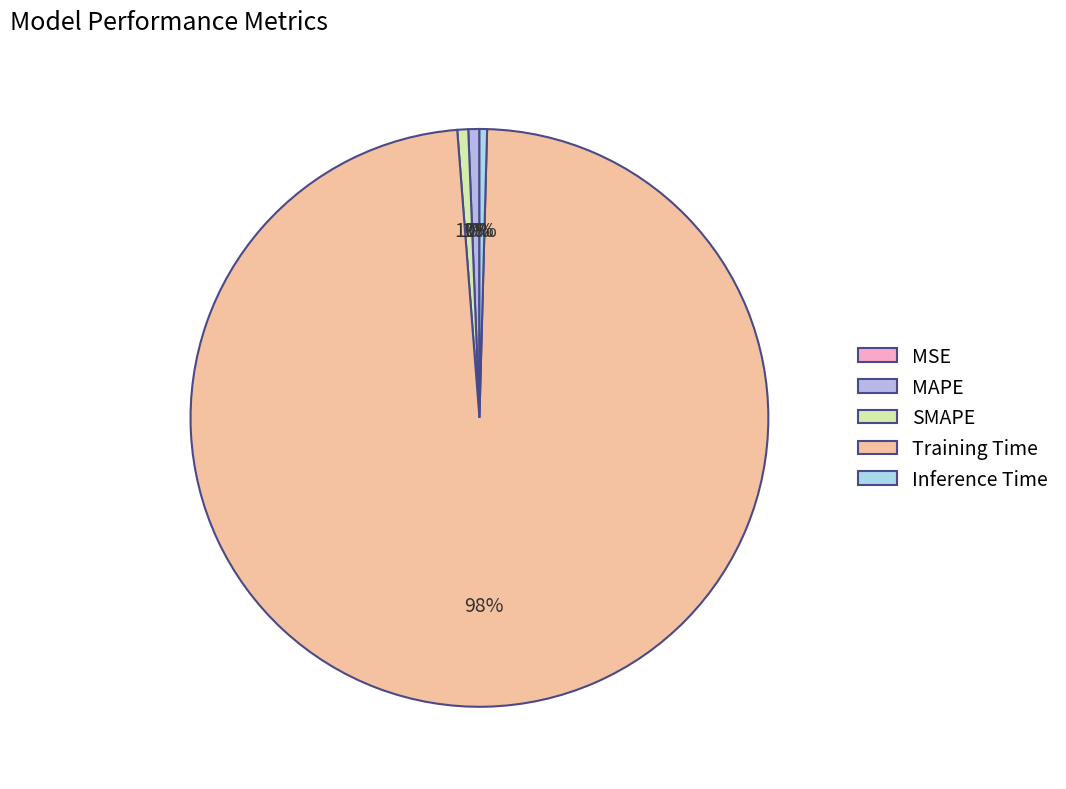

What is the largest slice in the pie chart?

Training Time